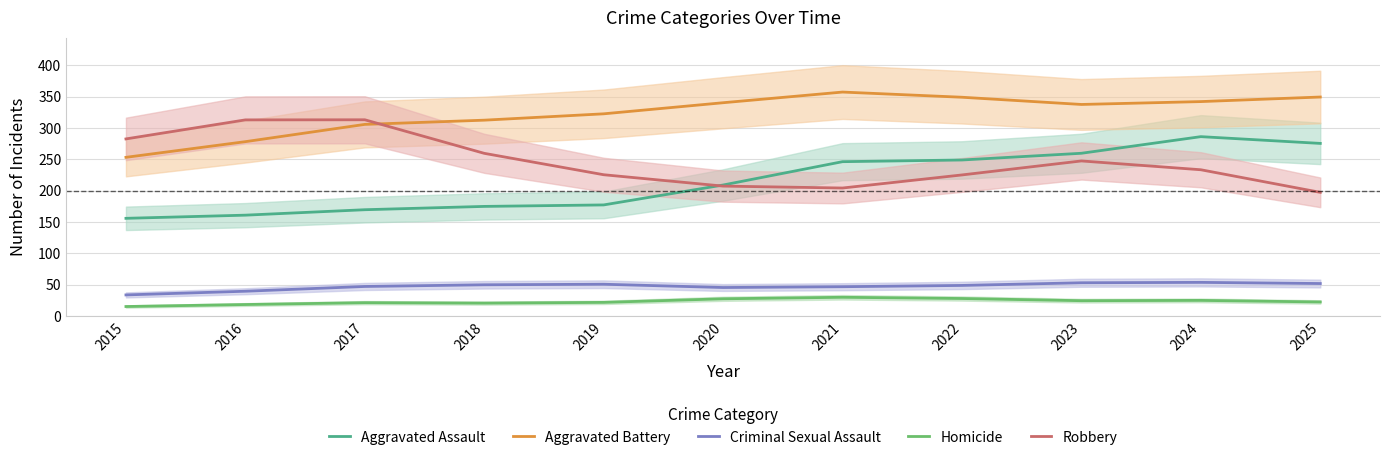

What is the value of the Robbery point at the 10th from the left?

233.3